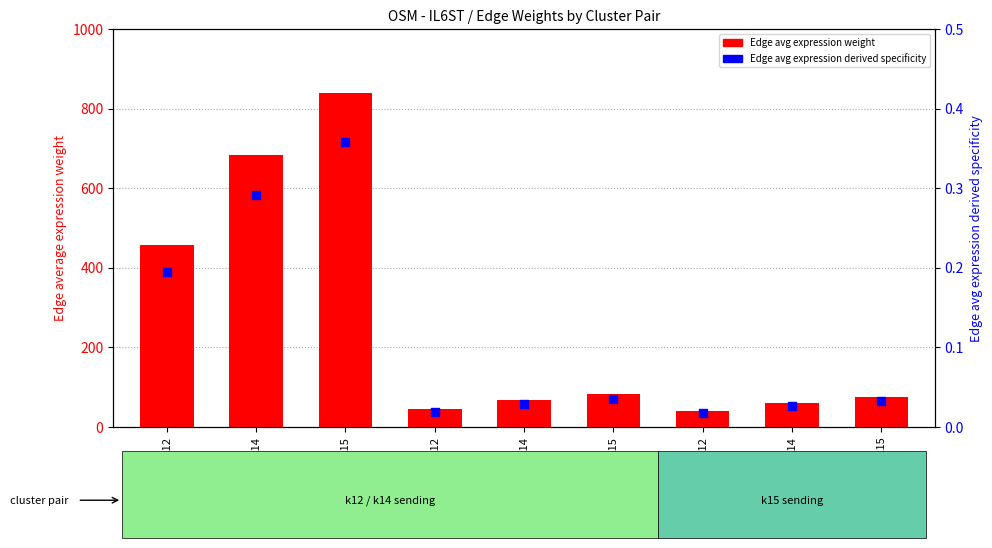

What is the total value across all series at k14->k14?

66.5